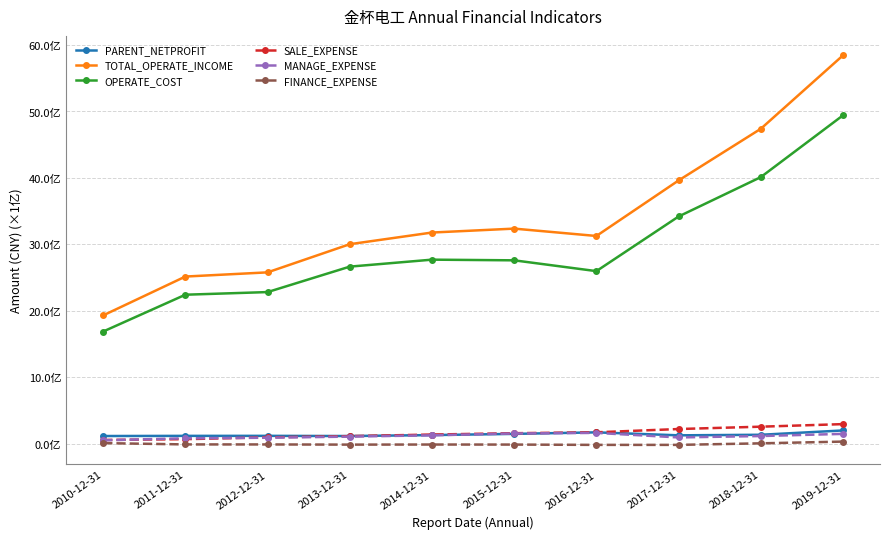

Does the chart have visible grid lines?

Yes